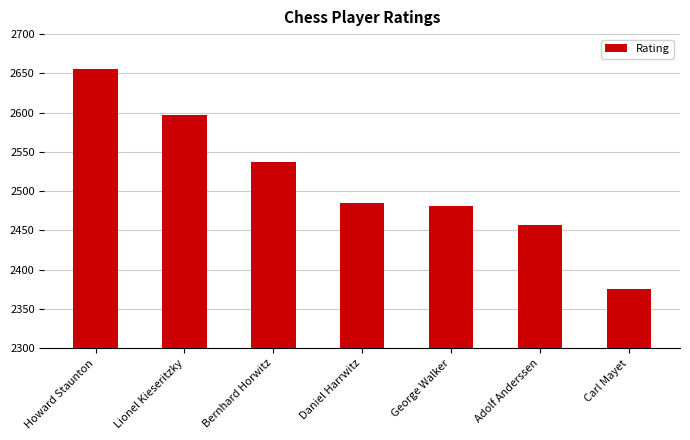

Reading left to right, what are all the values shown in this chart?

Howard Staunton=2656	Lionel Kieseritzky=2597	Bernhard Horwitz=2537	Daniel Harrwitz=2485	George Walker=2481	Adolf Anderssen=2457	Carl Mayet=2375